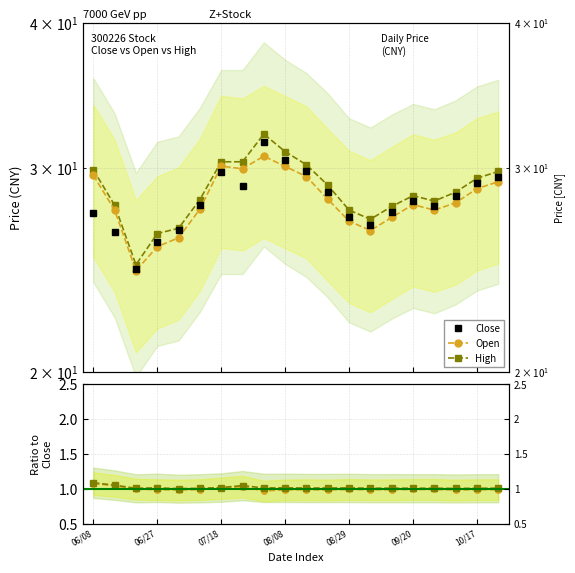

Is the value of High at 10/17 greater than the value of Close at 8?

No